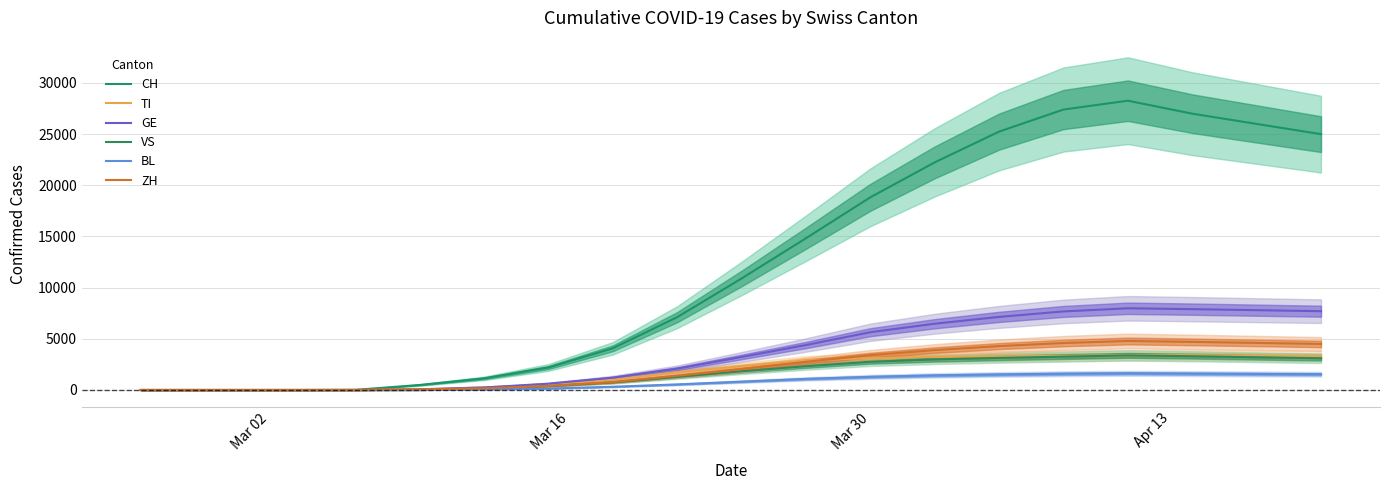

Which series has the largest total across all categories?

CH